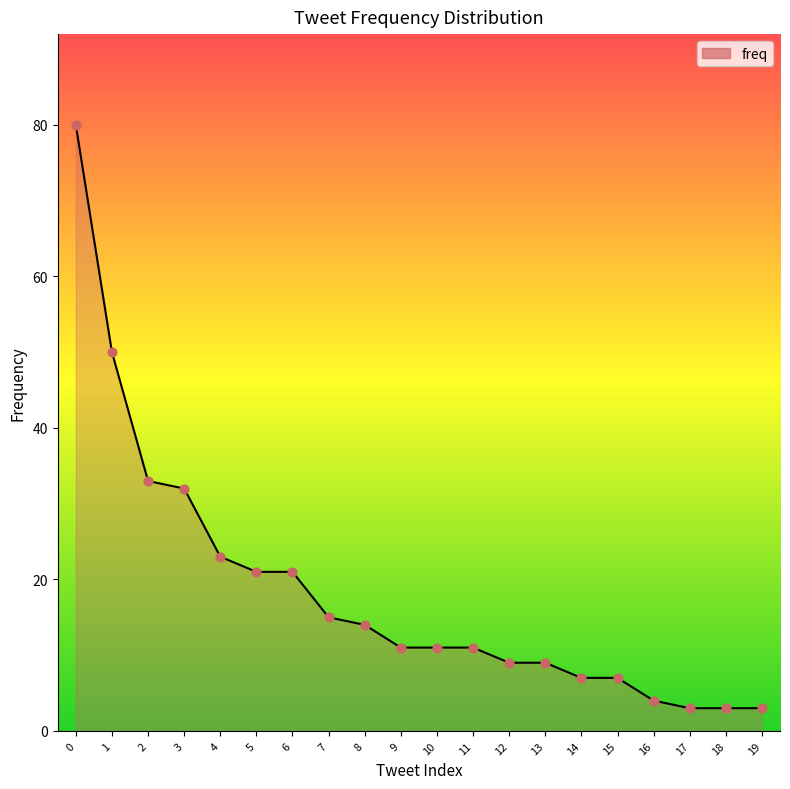

Approximately how many times larger is the value at 11 compared to 5?

0.5